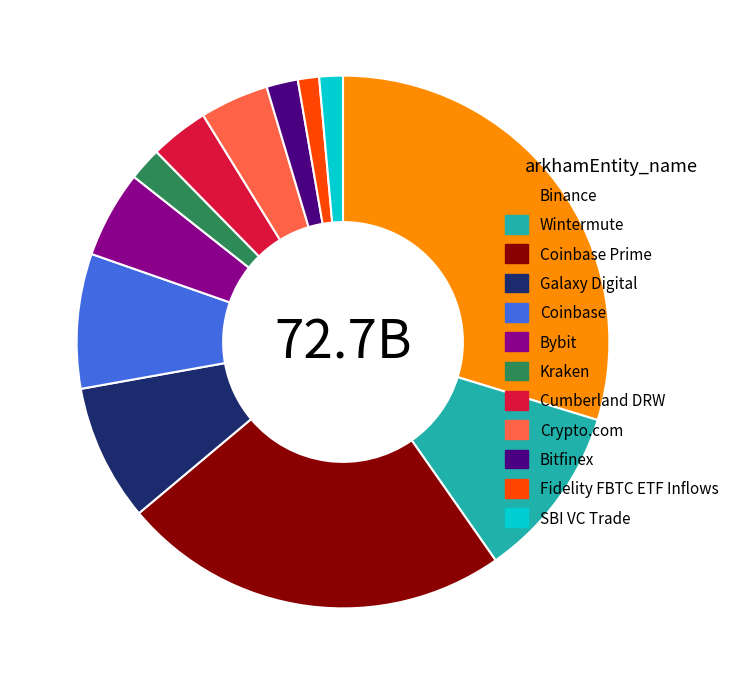

Approximately how many times larger is the value at Bybit compared to Bitfinex?

2.8